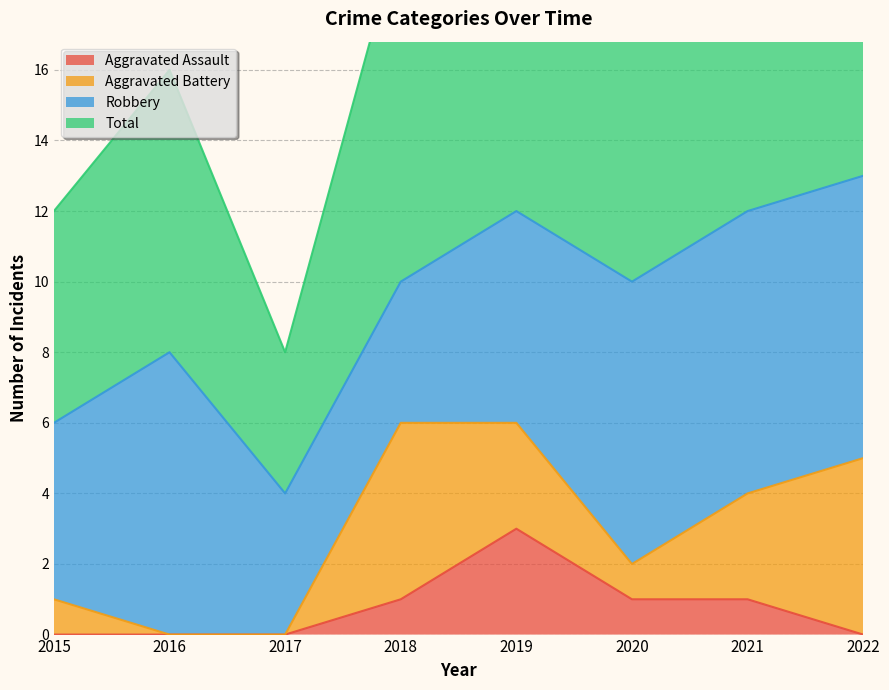

What is the total value across all series at 2018?

21